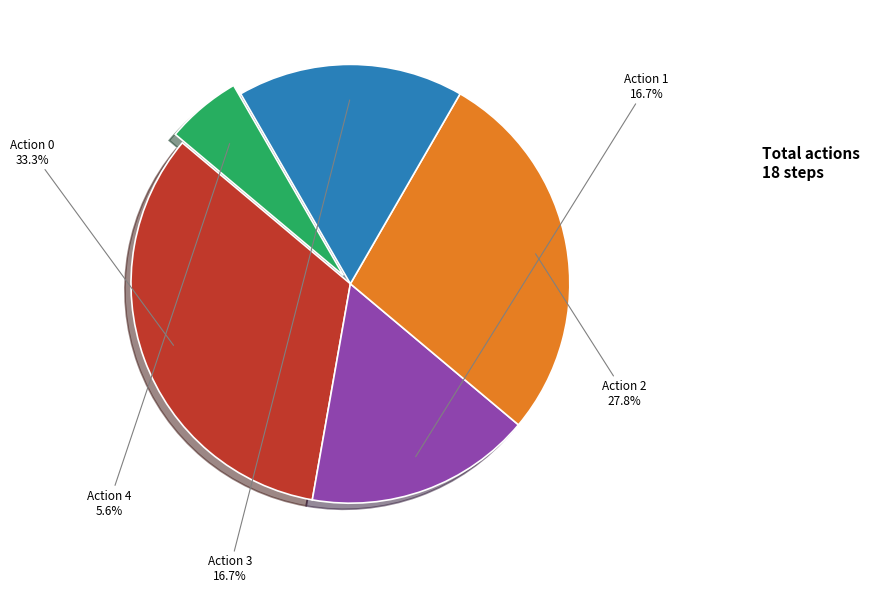

Does any single category account for the majority?

No